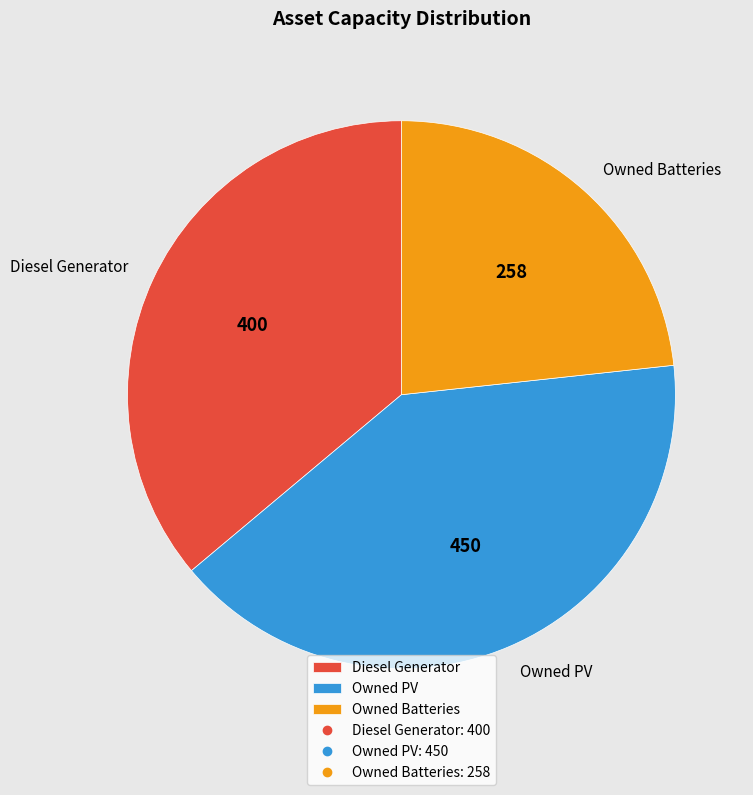

Rank the categories by value from highest to lowest.

Owned PV, Diesel Generator, Owned Batteries